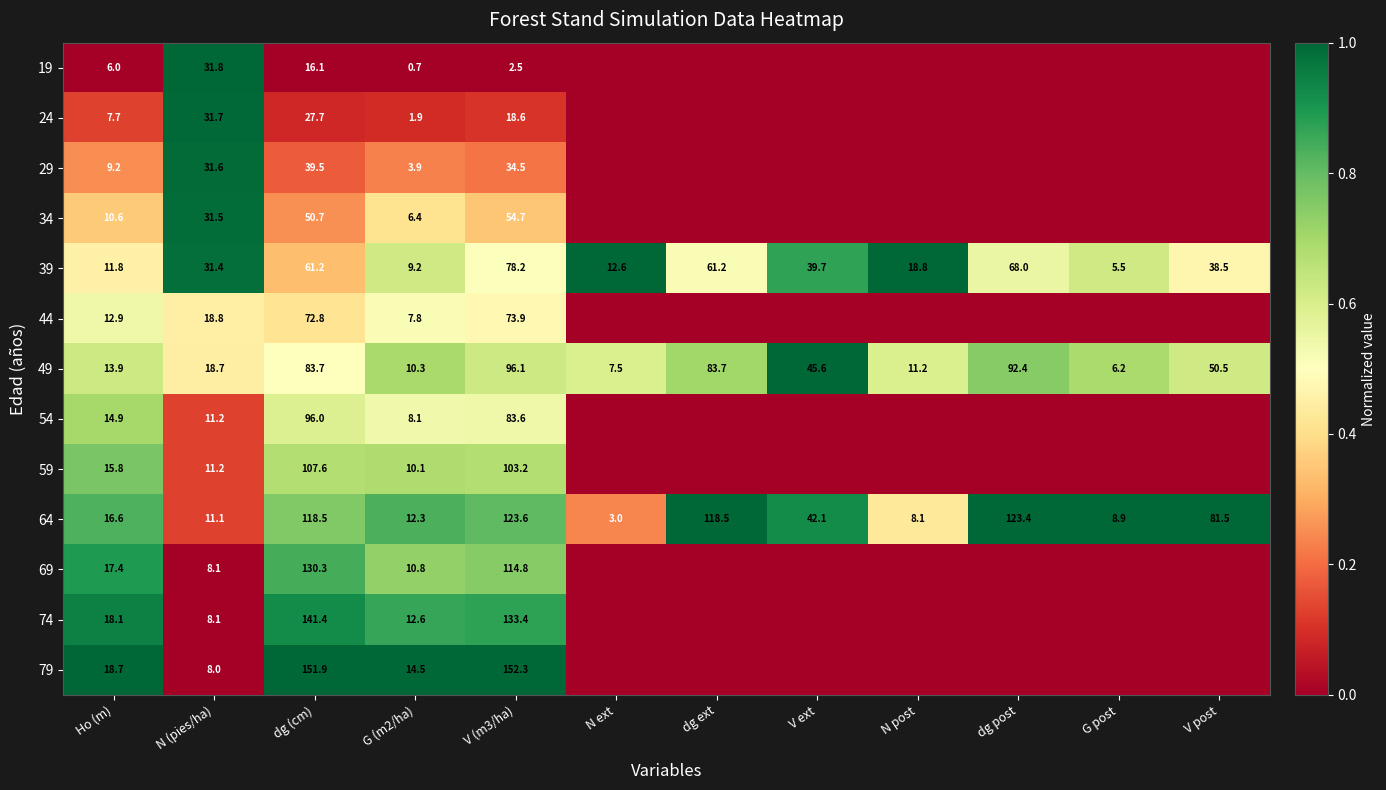

True or false: 34 has a value of 53.8 at N (pies/ha).

False